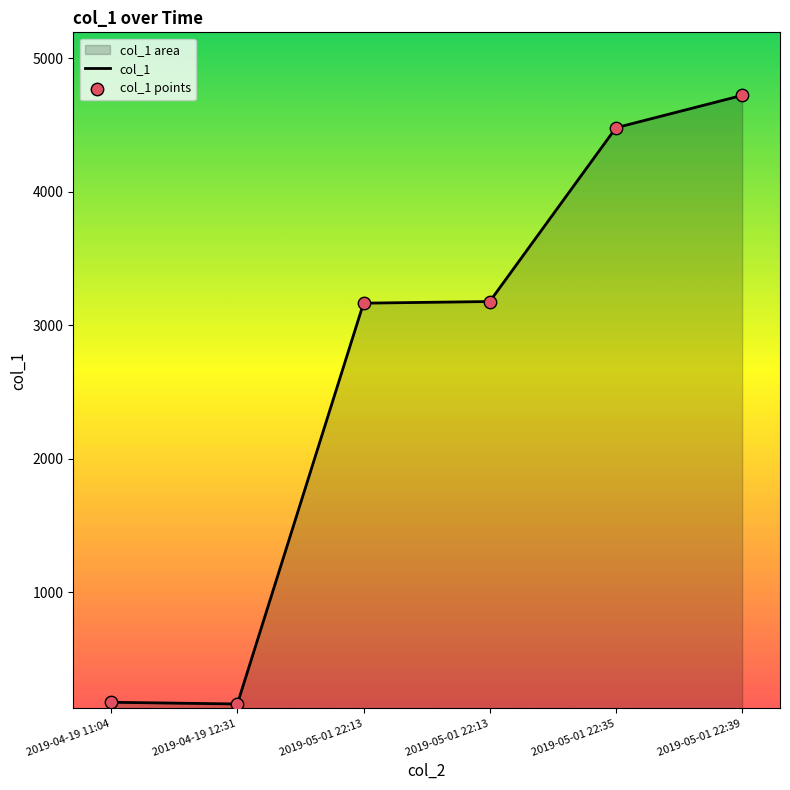

What is the total value across all series at 2019-05-01 22:13?

6330.0